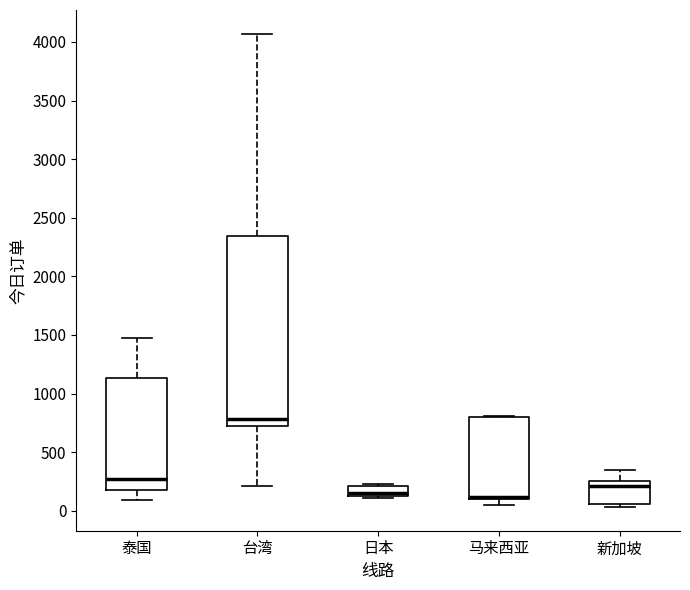

Comparing the boxes themselves (not the whiskers), which one is the tallest?

台湾